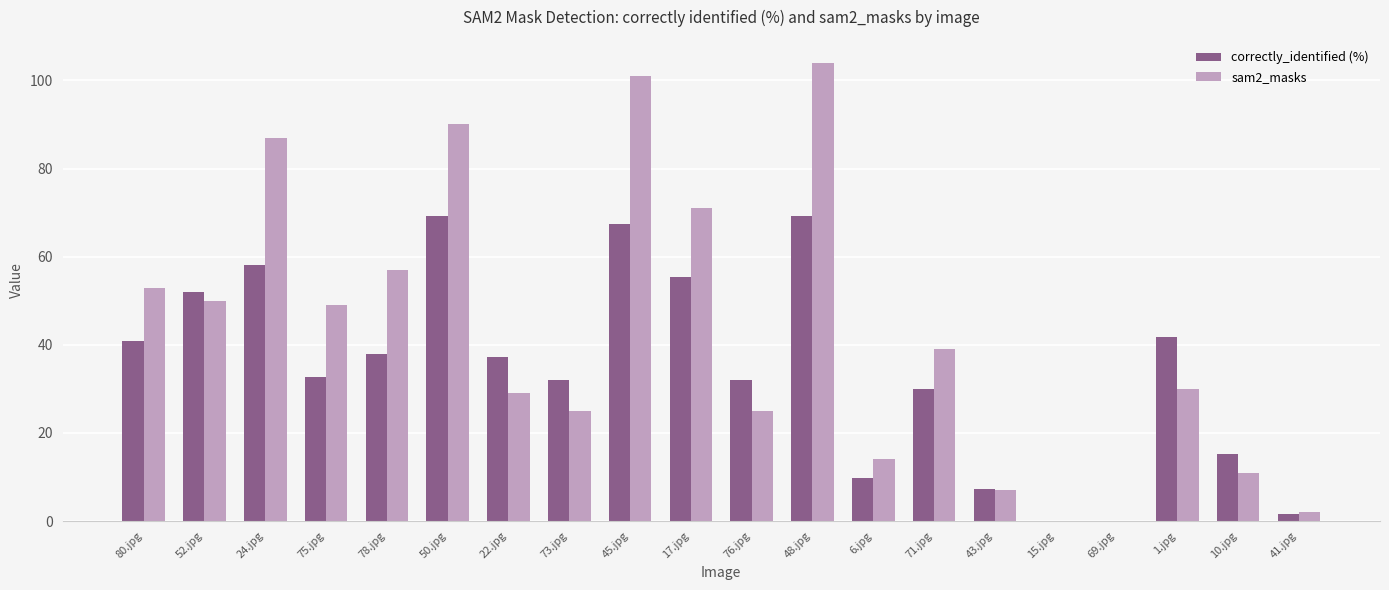

Between 76.jpg and 15.jpg, which series saw the biggest shift?

correctly_identified (%)